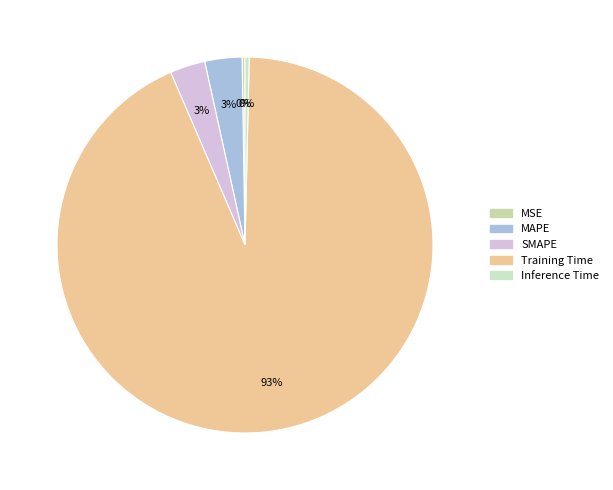

Rank the categories by value from highest to lowest.

Training Time, MAPE, SMAPE, Inference Time, MSE